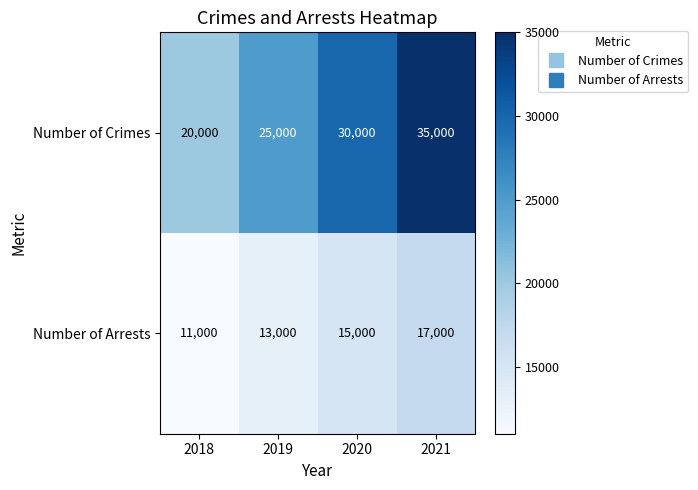

What is the spread (max minus min) of values at 2019?

12000